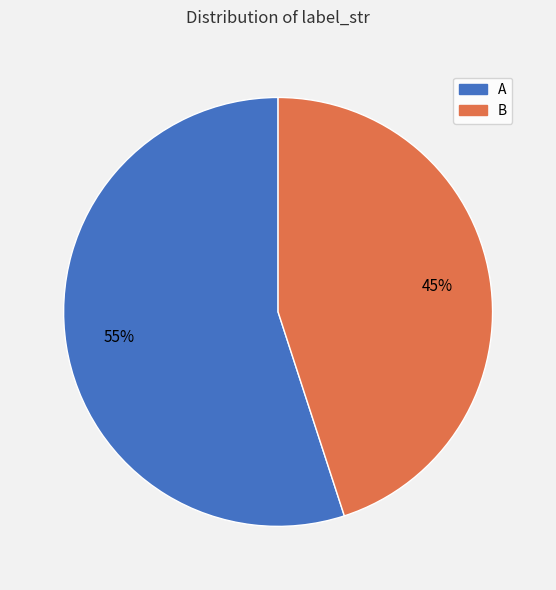

Is the sum of B and A greater than half?

Yes